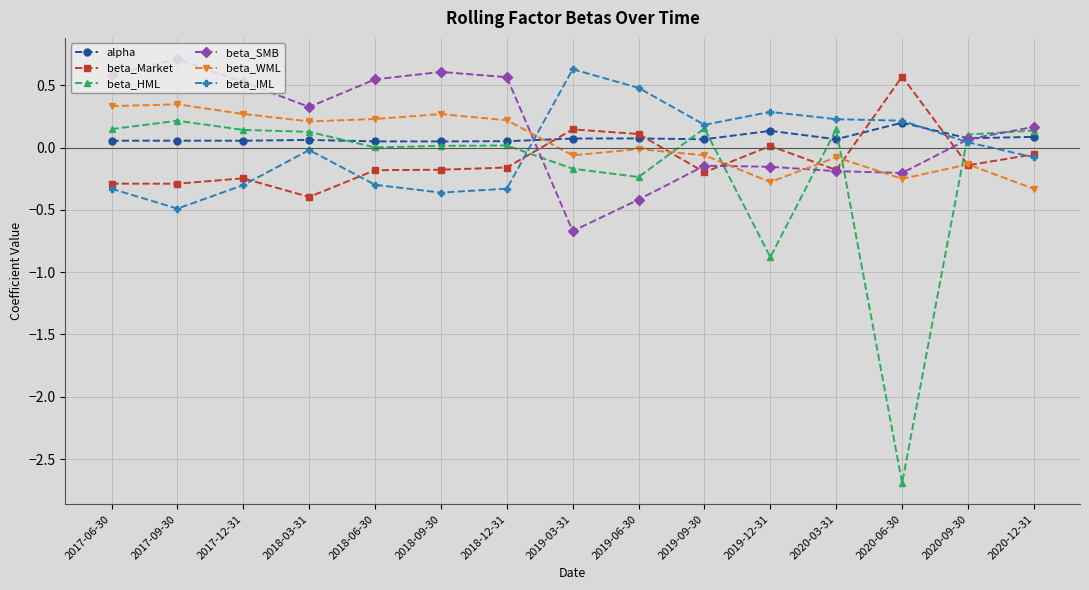

Is this an area chart (filled region under the line)?

No